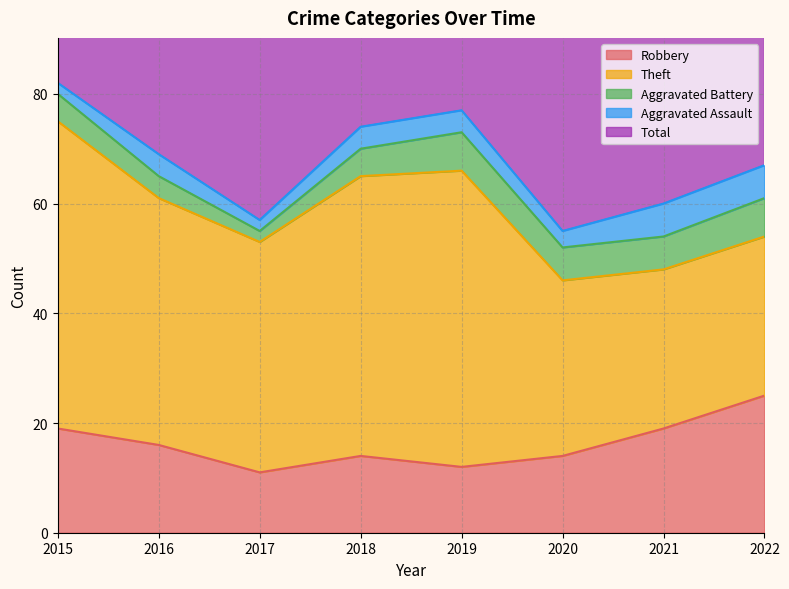

Read the Total value at 2020.

56